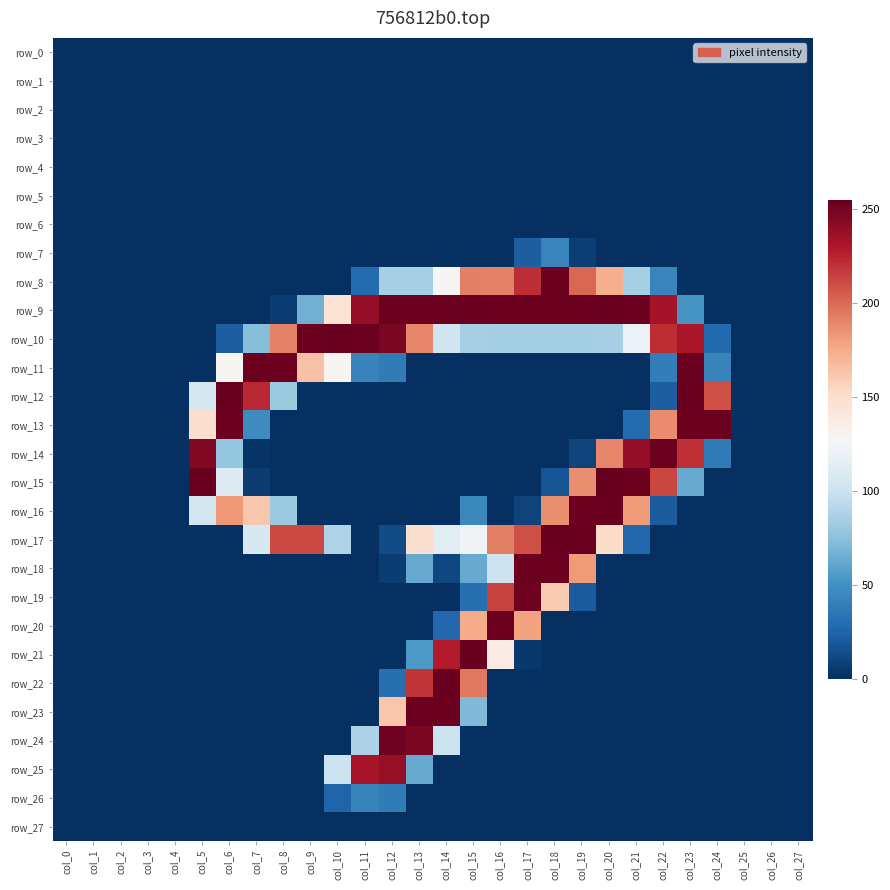

Rank the series at col_14 from lowest to highest value.

row_0, row_1, row_2, row_3, row_4, row_5, row_6, row_7, row_11, row_12, row_13, row_14, row_15, row_16, row_19, row_25, row_26, row_27, row_18, row_20, row_24, row_10, row_17, row_8, row_21, row_9, row_23, row_22